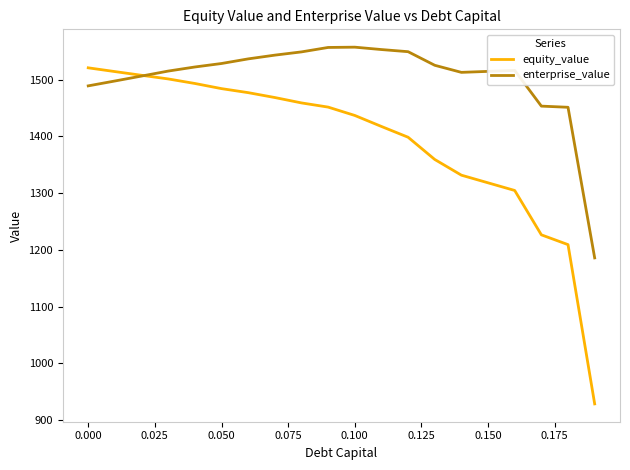

Count the number of categories in the chart.

20